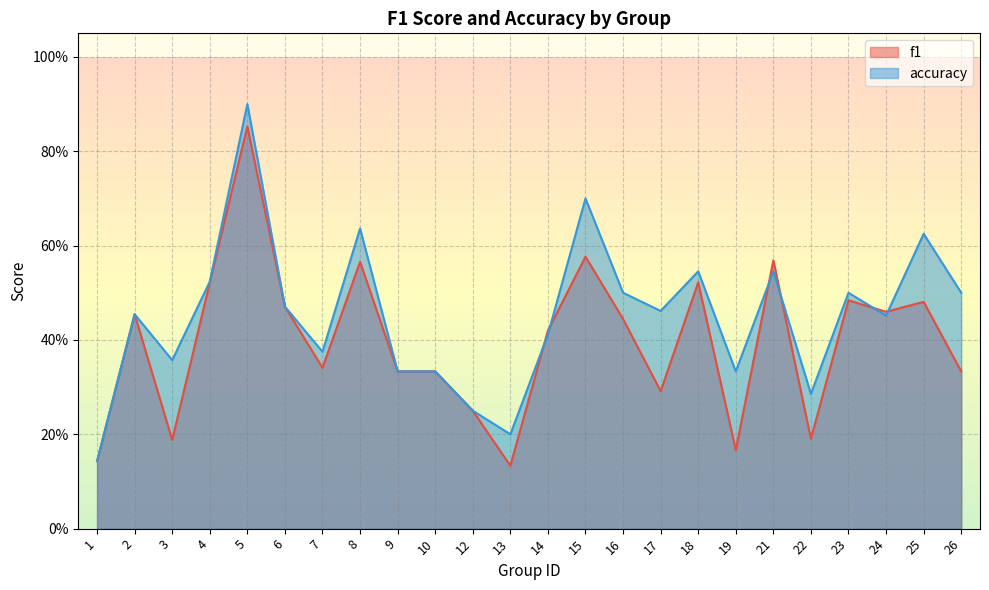

What is the value of the f1 point at the 14th from the left?

0.6